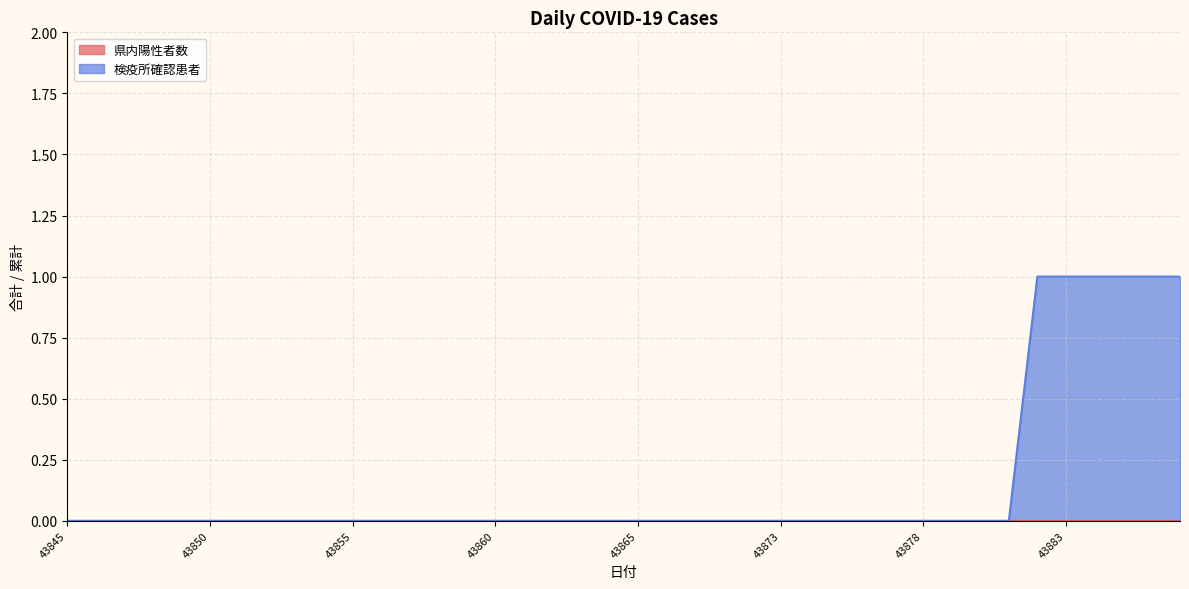

Which category has the lowest value across all series?

43845